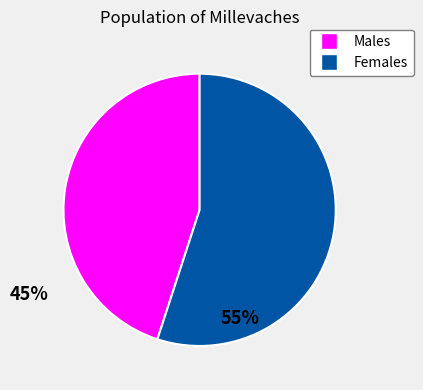

Is there a majority slice in this chart?

Yes